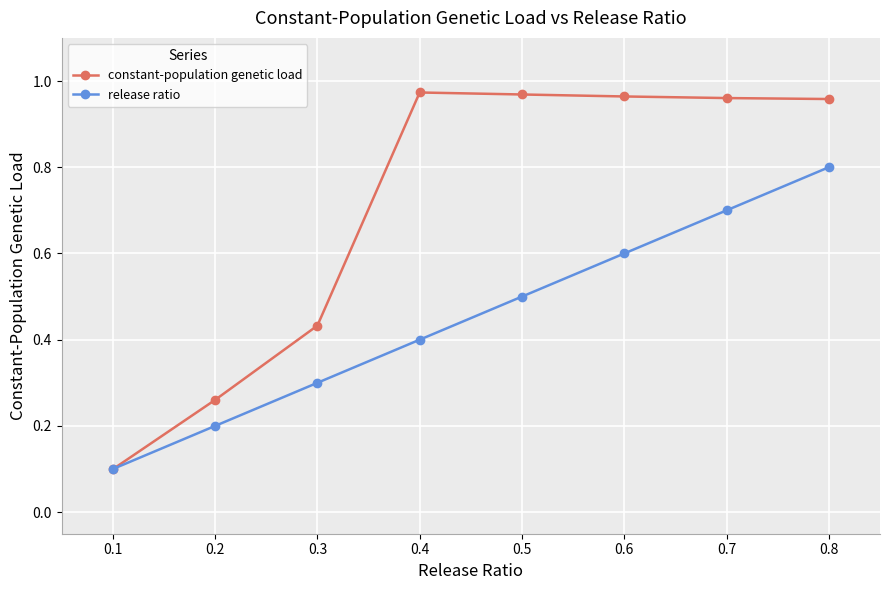

Which series has the largest range (max minus min)?

constant-population genetic load